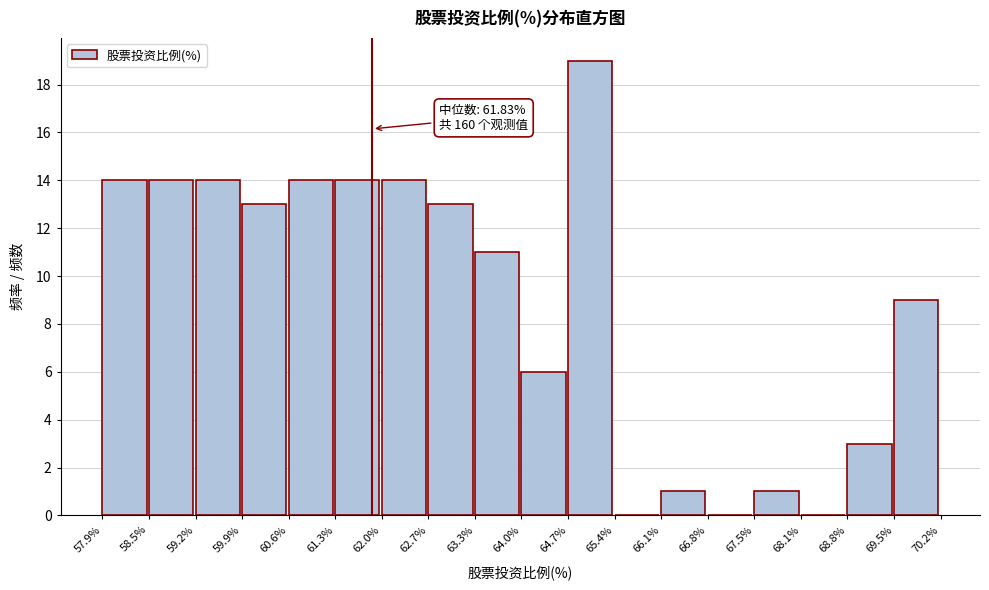

Over which range of the x-axis is the bar tallest?

64.7% to 65.4%